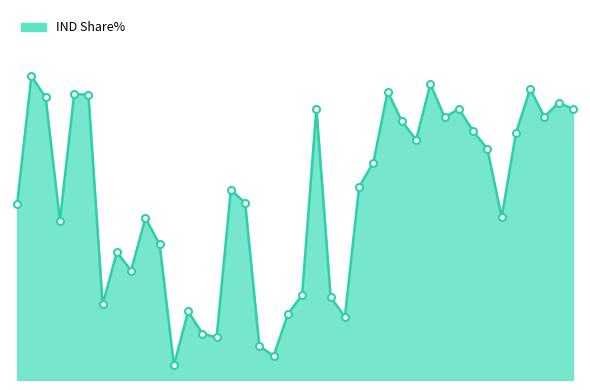

What is the difference between the maximum and minimum values?

85.9